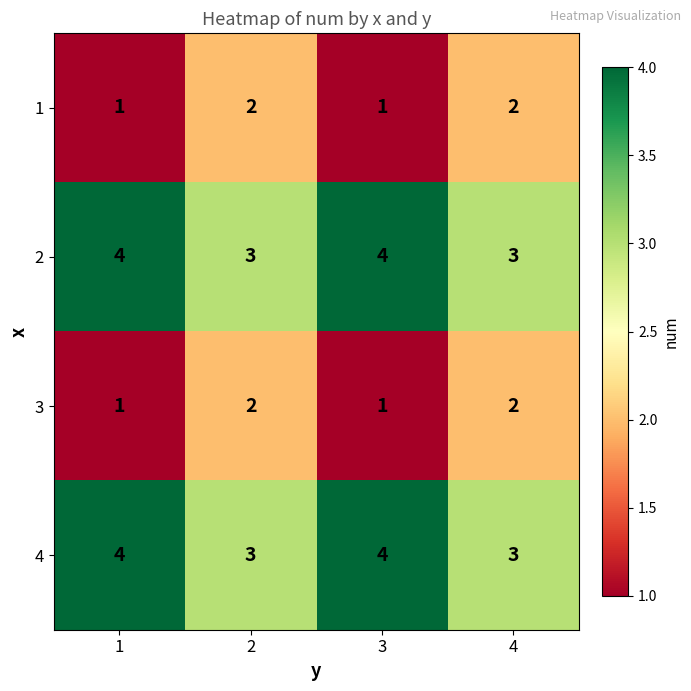

True or false: 3 has a value of 0 at 1.

False